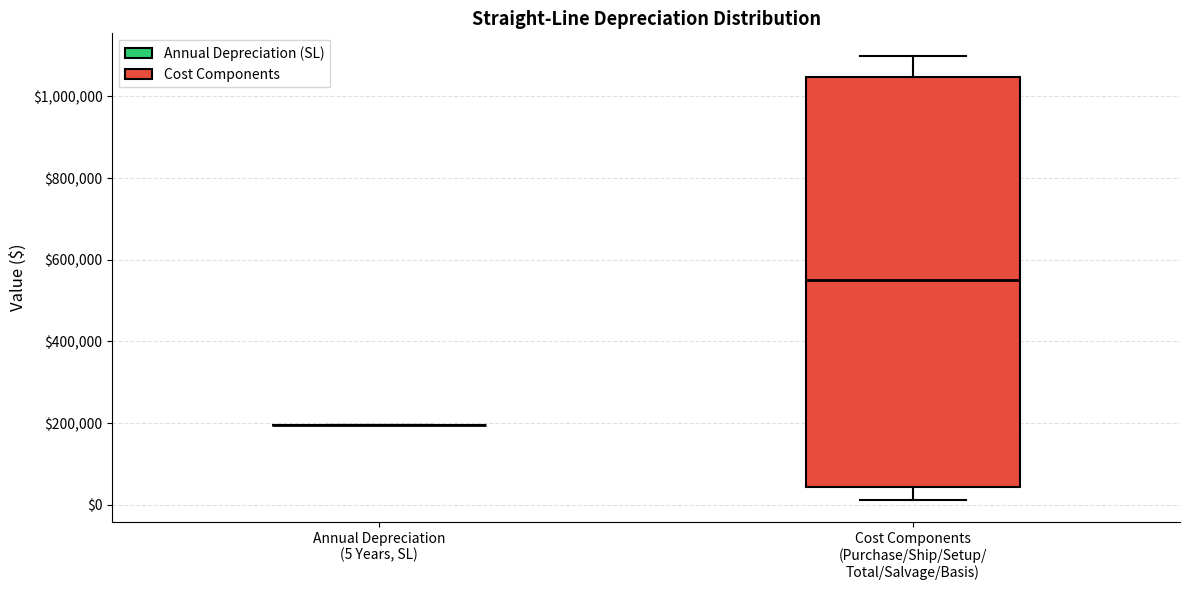

Reading left to right, read every box against the y-axis: the position of its median line, the range the box covers, and the ends of its whiskers. The values are not printed on the chart, so give them approximately, as read against the axis.

Annual Depreciation (5 Years, SL): box collapsed to a line at 200000, whiskers 200000 to 200000
Cost Components (Purchase/Ship/Setup/ Total/Salvage/Basis): median 560000, box 40000 to 1040000, whiskers 20000 to 1100000